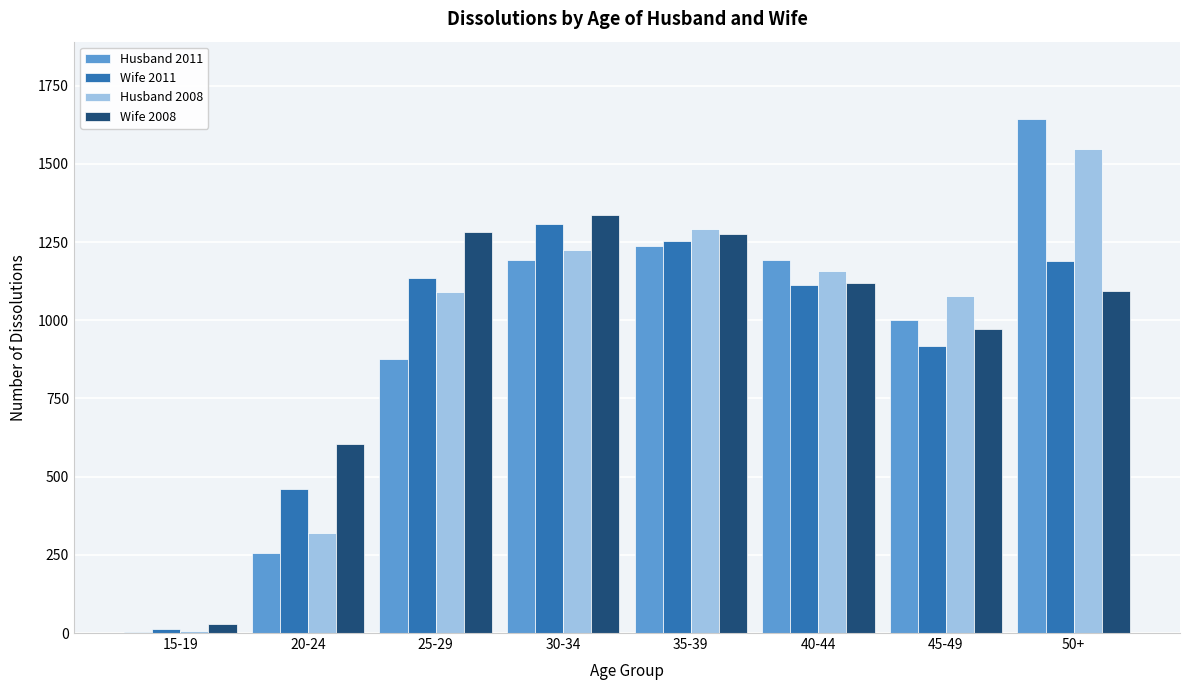

At which category does the chart reach its peak across all series?

50+